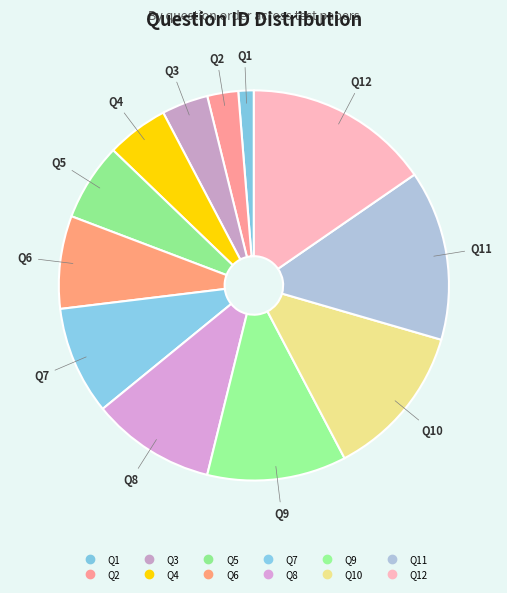

How many slices are in this pie chart?

12